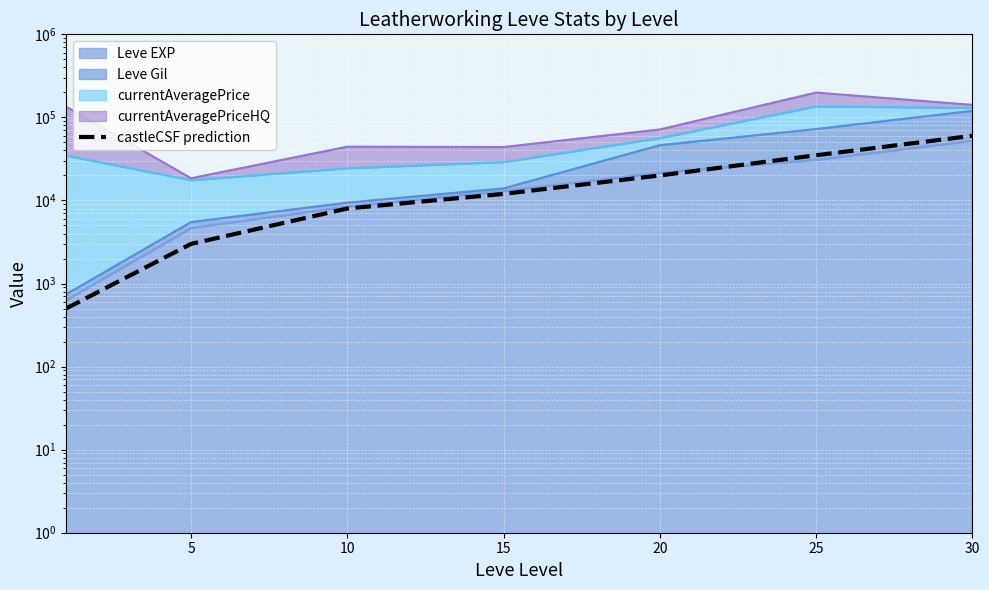

Does the chart display data point markers on the line(s)?

No